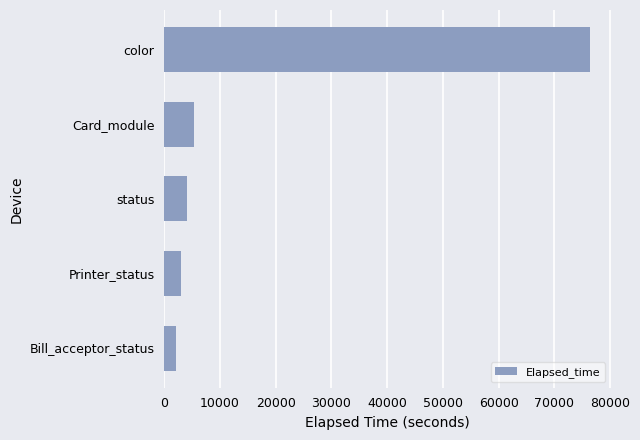

Count the number of categories in the chart.

5